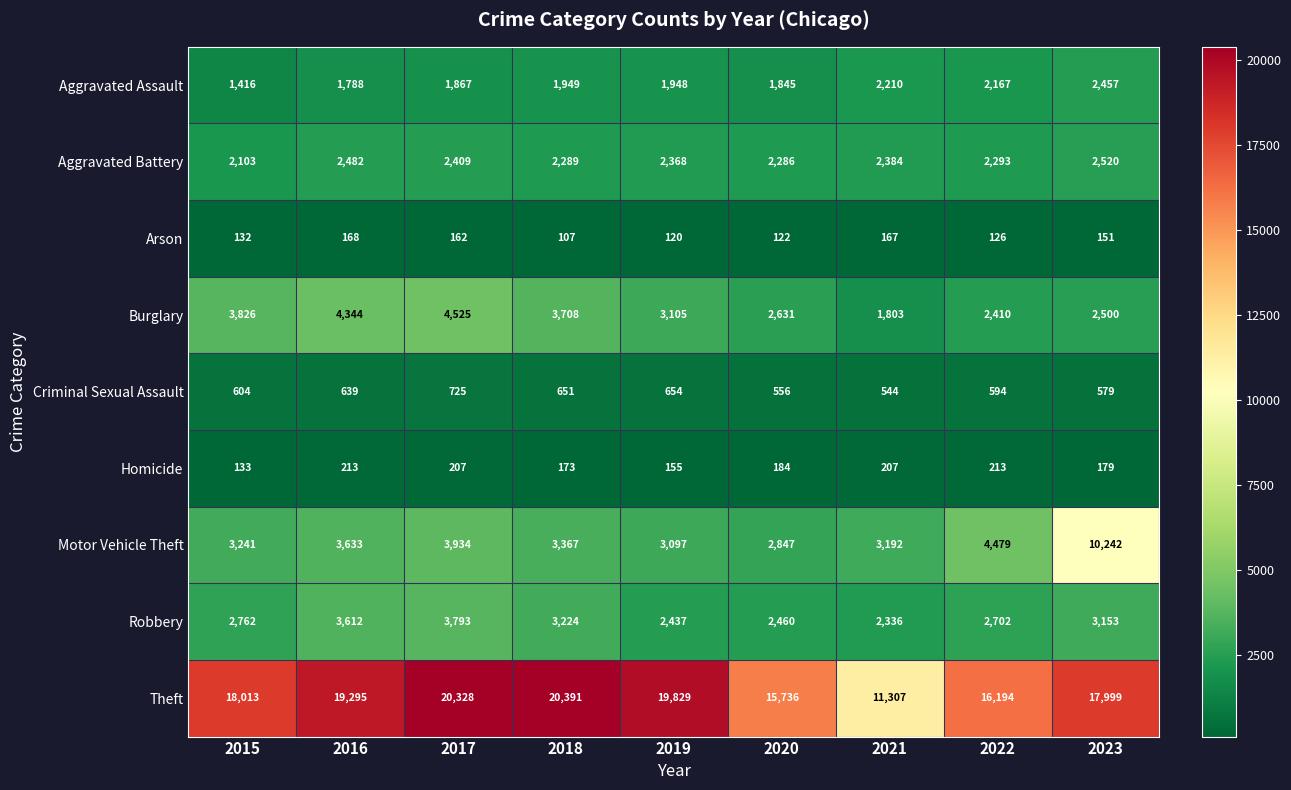

At which label does Robbery reach its minimum?

2021